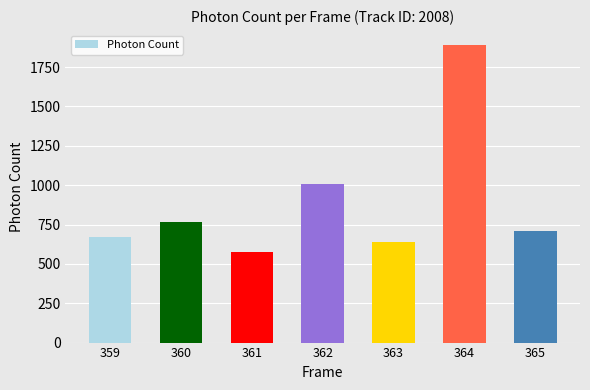

What is the value of the 2nd bar from the left?

768.1